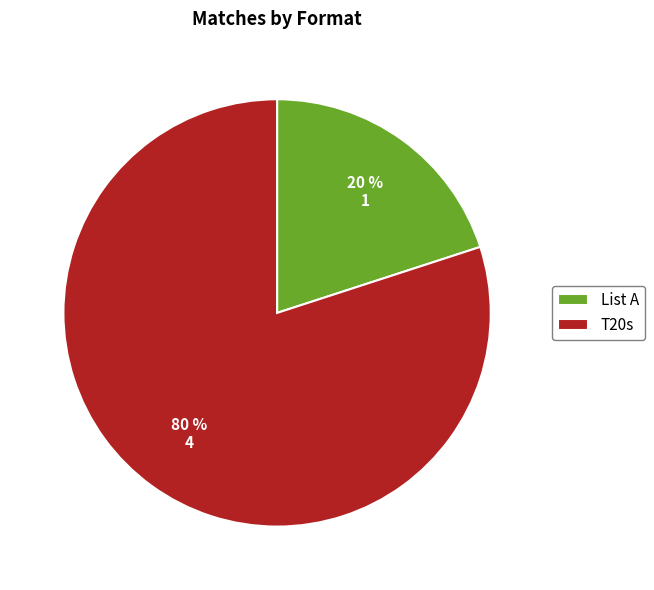

Is there a majority slice in this chart?

Yes